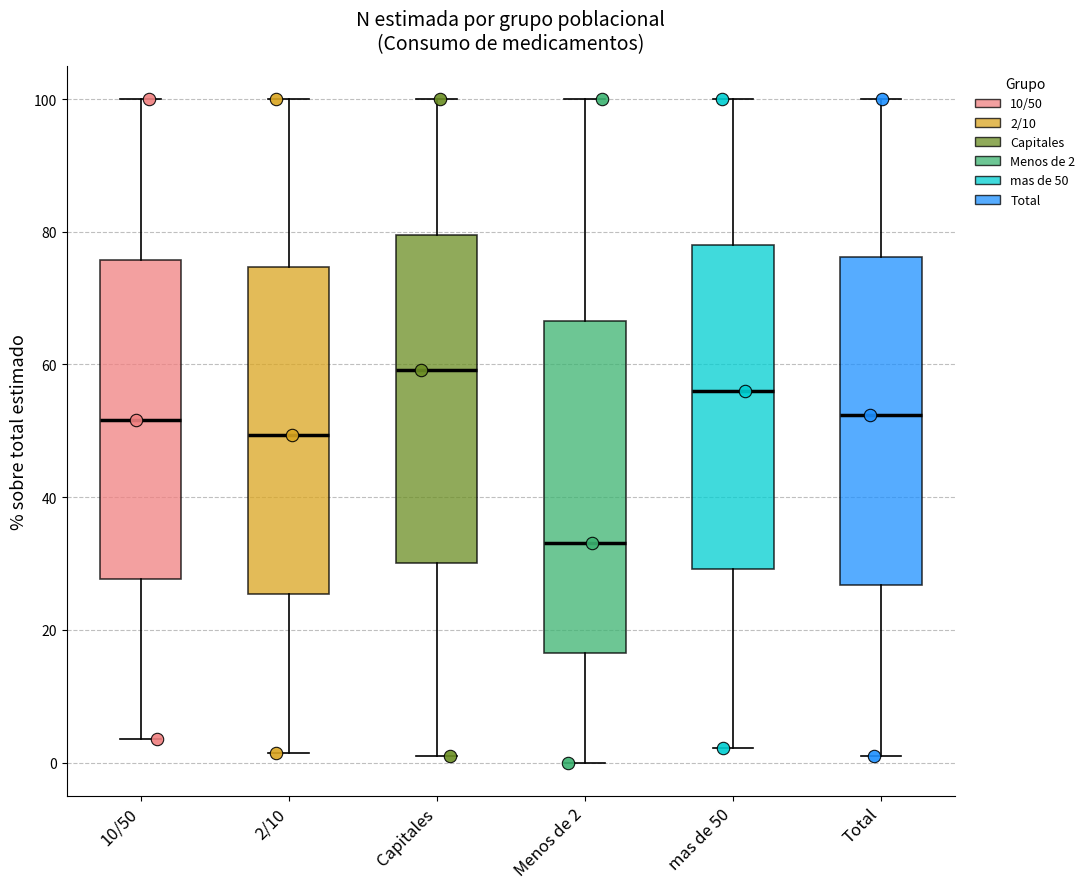

Where is the upper edge of the box for Total on the y-axis? The values are not printed on the chart, so give them approximately, as read against the axis.

76